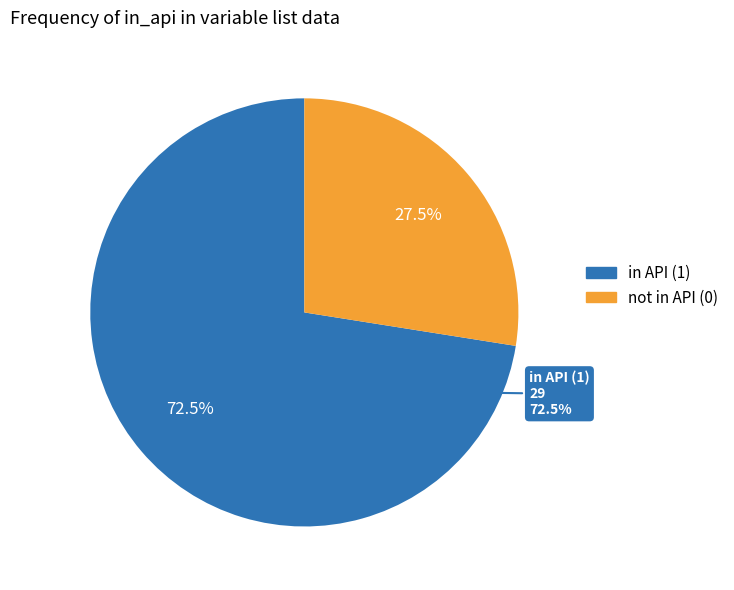

What is the smallest slice in the pie chart?

not in API (0)